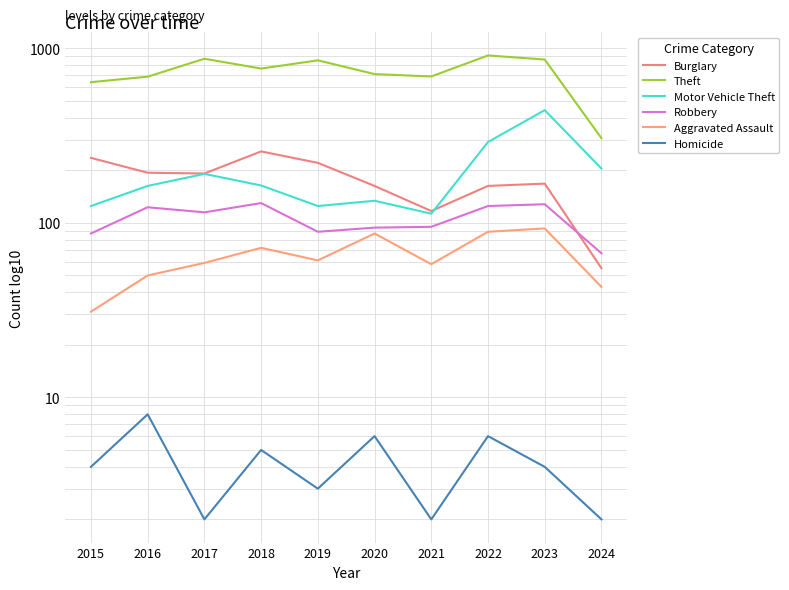

At which label is Burglary closest to 156?

2020